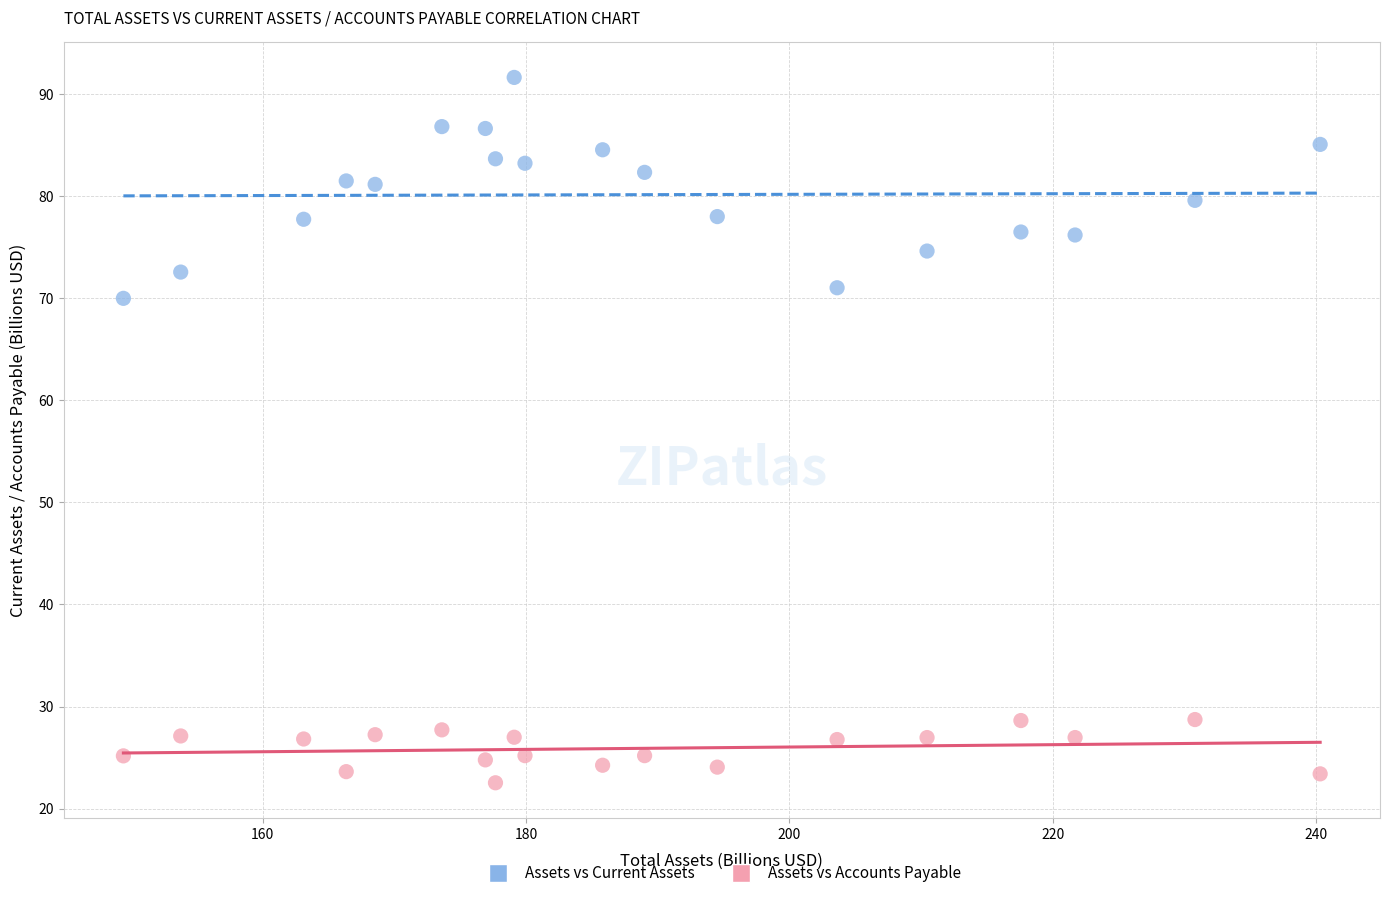

Which series contains the highest Y value?

Assets vs Current Assets